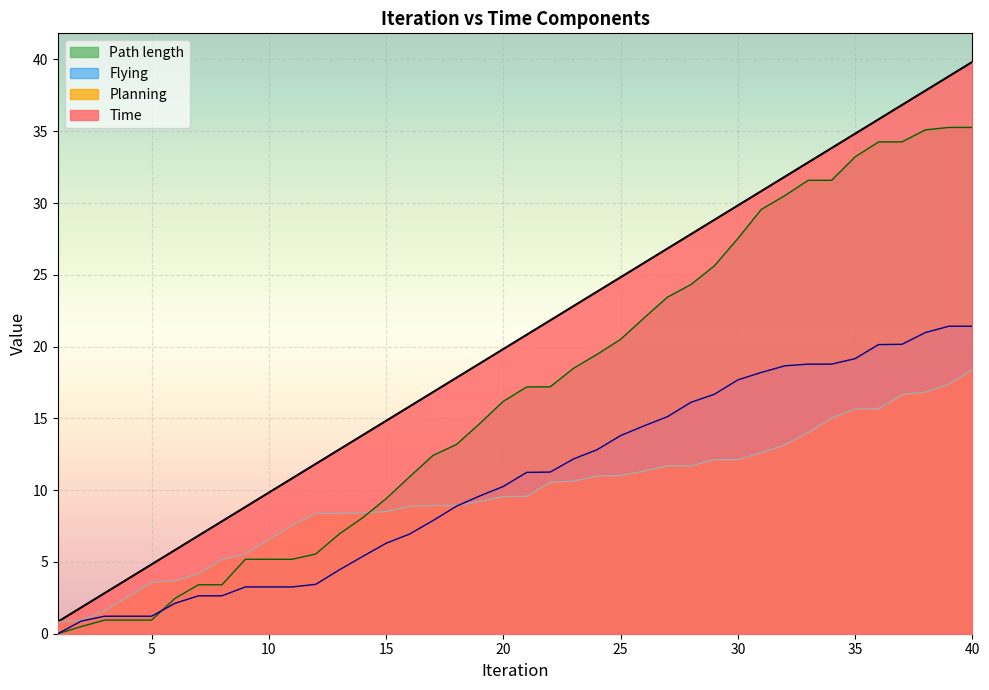

How many times do Path length and Flying cross each other?

1